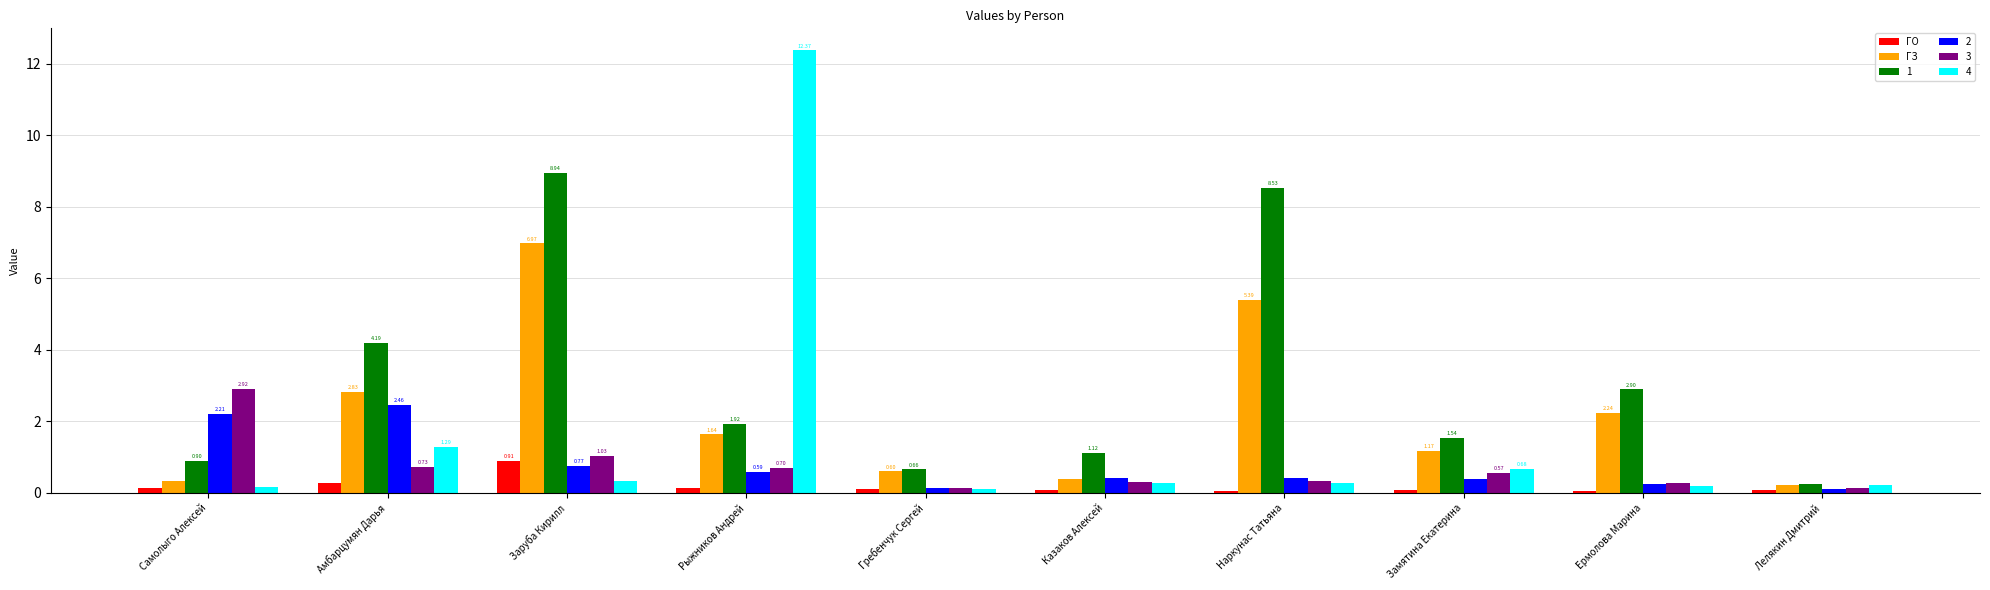

List the series in order of their peak value, highest first.

4, 1, ГЗ, 3, 2, ГО